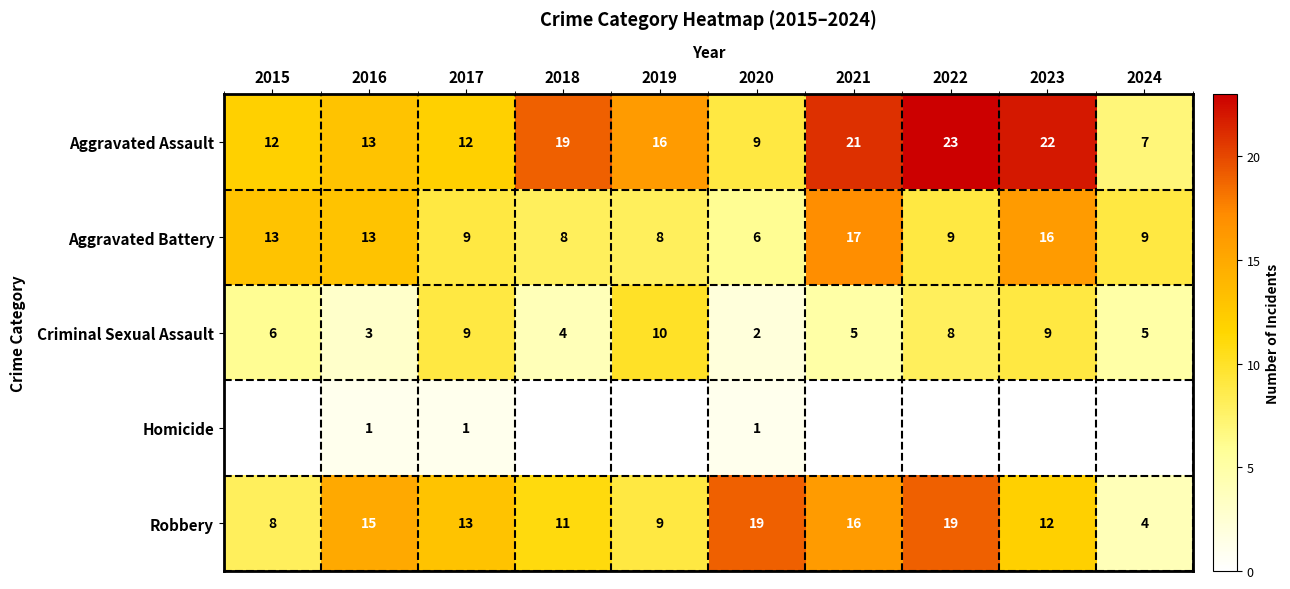

What is the difference between the maximum and minimum values in the Aggravated Assault series?

16